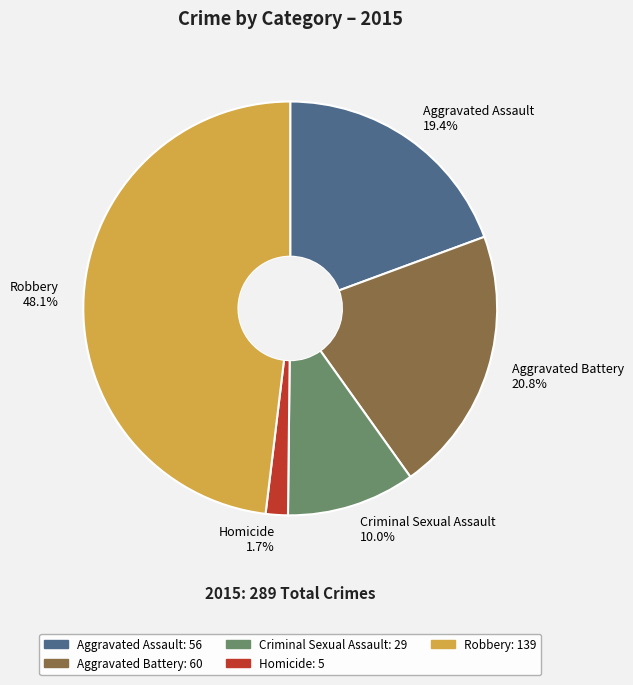

What is the total percentage of Criminal Sexual Assault and Aggravated Assault?

29.4%